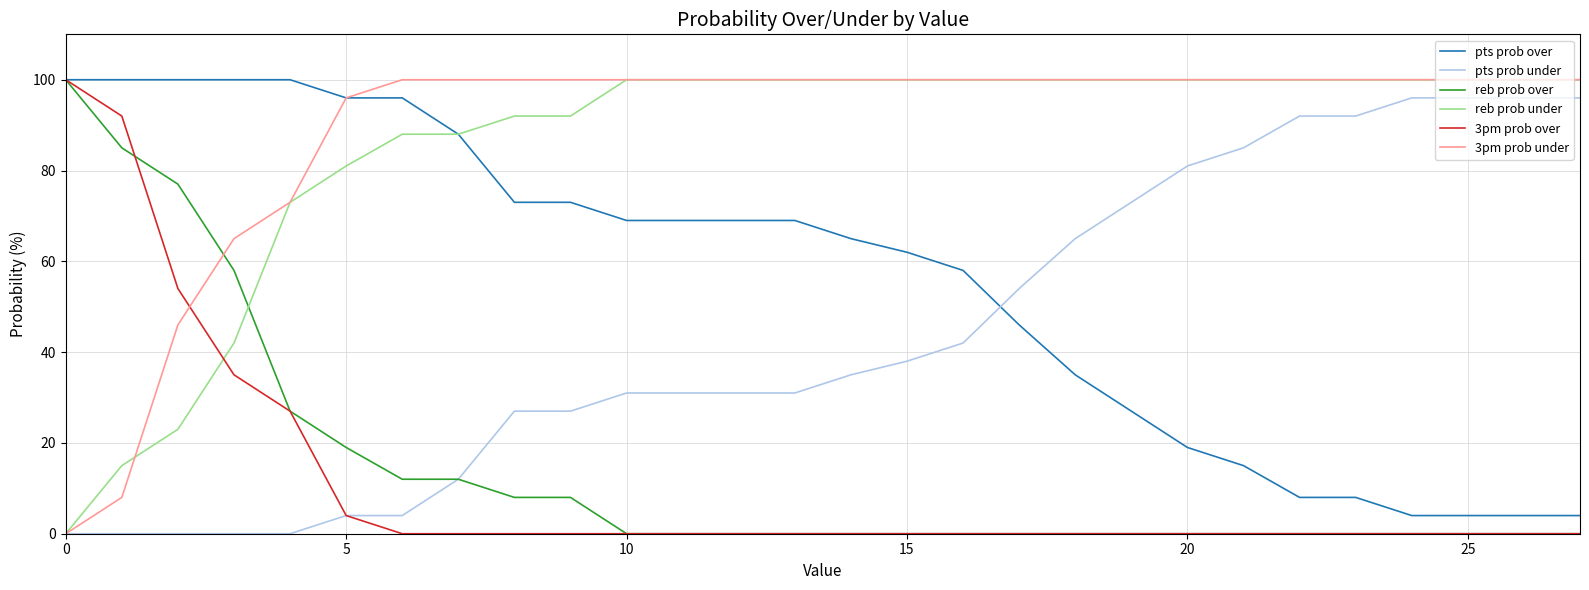

After their last crossing, which series has the higher values: 3pm prob under or 3pm prob over?

3pm prob under